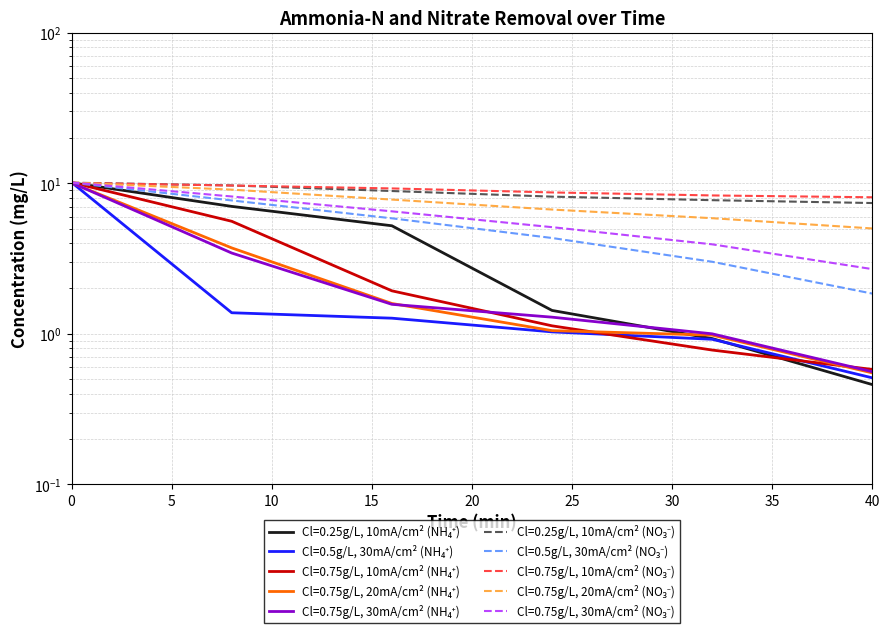

How many data points in Cl=0.75g/L, 10mA/cm² (NH₄⁺) are above 1?

4